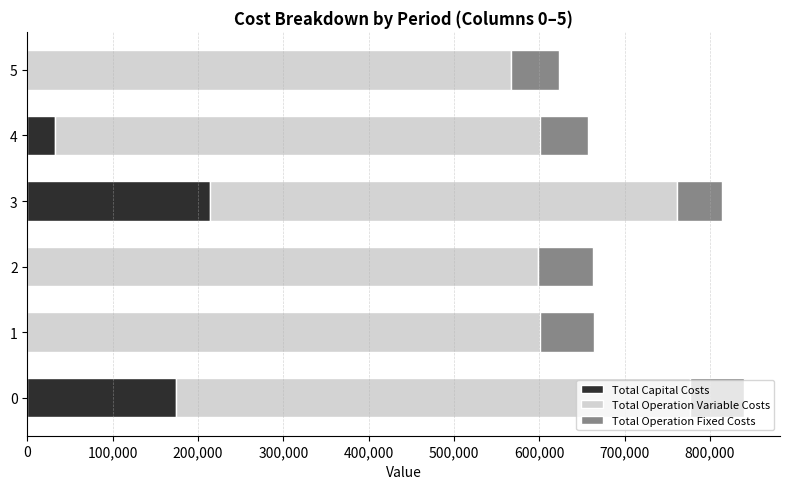

What is the total value across all series at 5?

622926.9